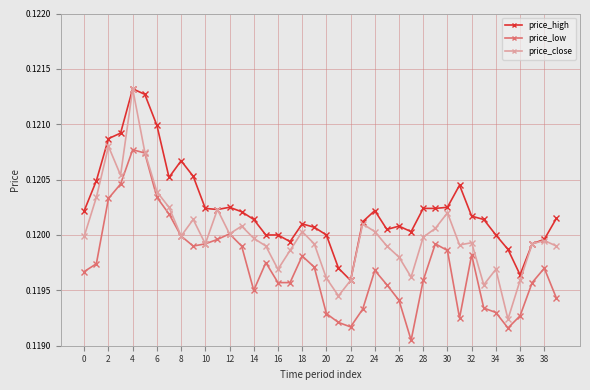

True or false: price_close has more than 1 points higher than both neighbors.

True